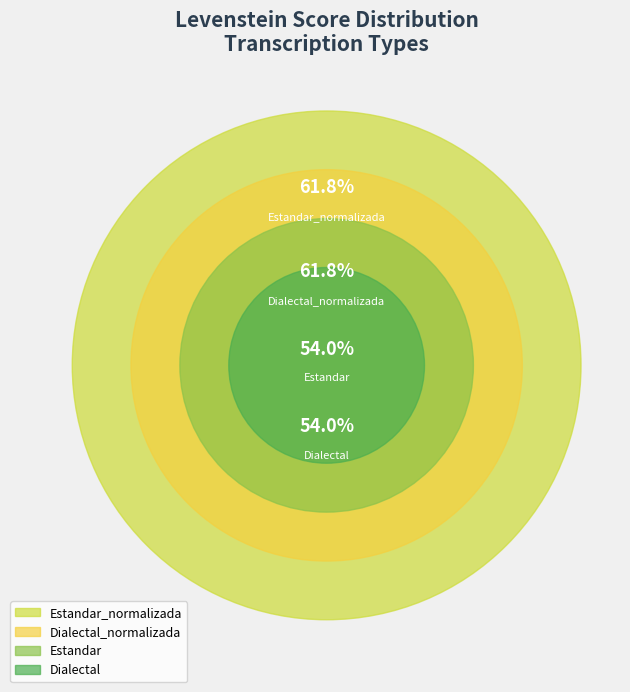

What is the ratio of the value at Dialectal_normalizada to the value at Estandar_normalizada?

1.0